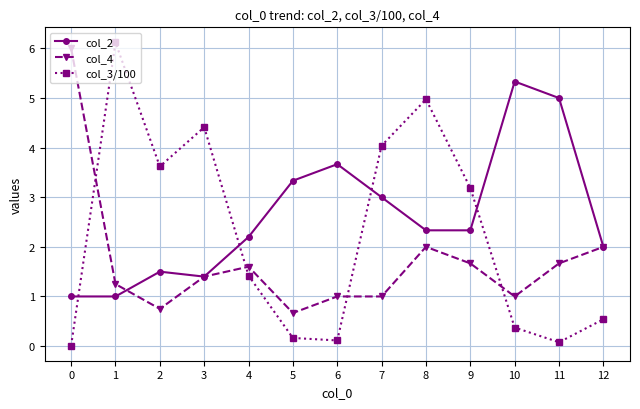

At 8, list the series in order from largest to smallest.

col_3/100, col_2, col_4